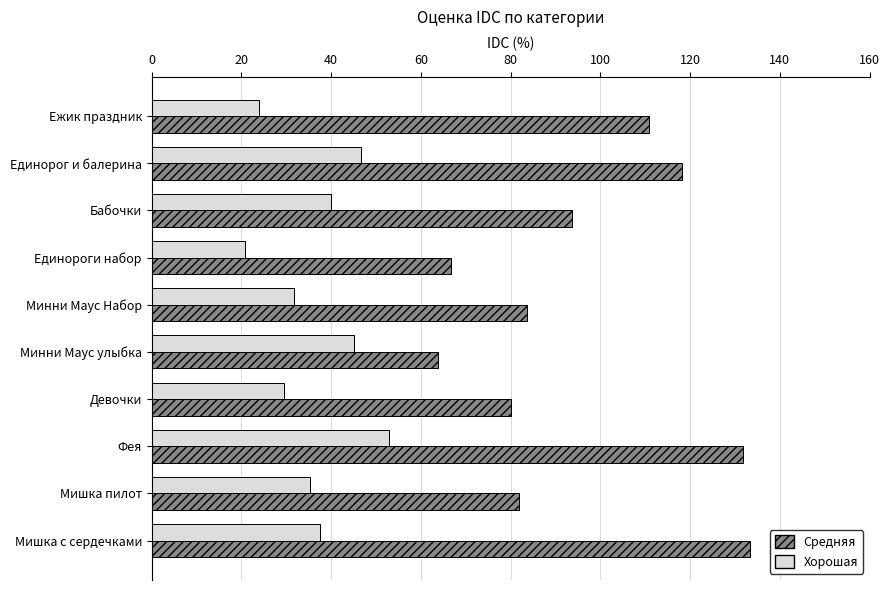

At which category is the sum across all series the highest?

Фея